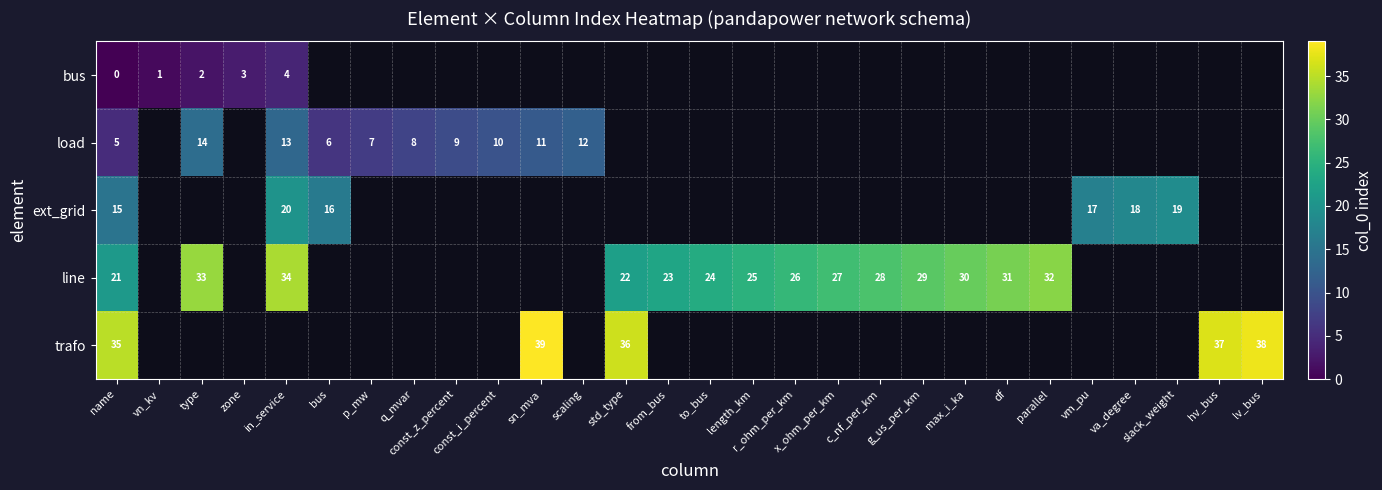

Is it true that ext_grid equals 15 at name?

True